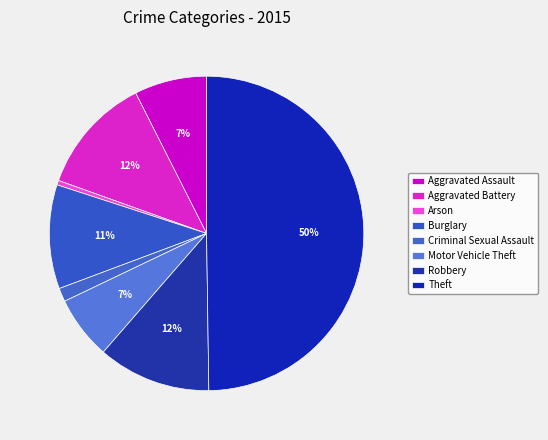

Combined, do Arson and Theft account for over 50%?

Yes